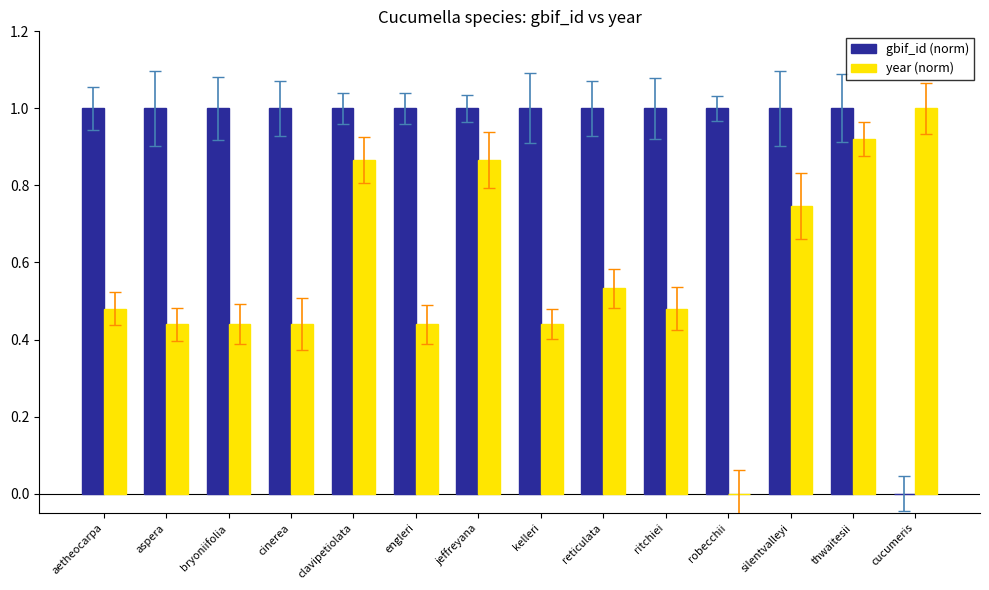

What is the sum of the year (norm) values at jeffreyana and ritchiei?

1.3